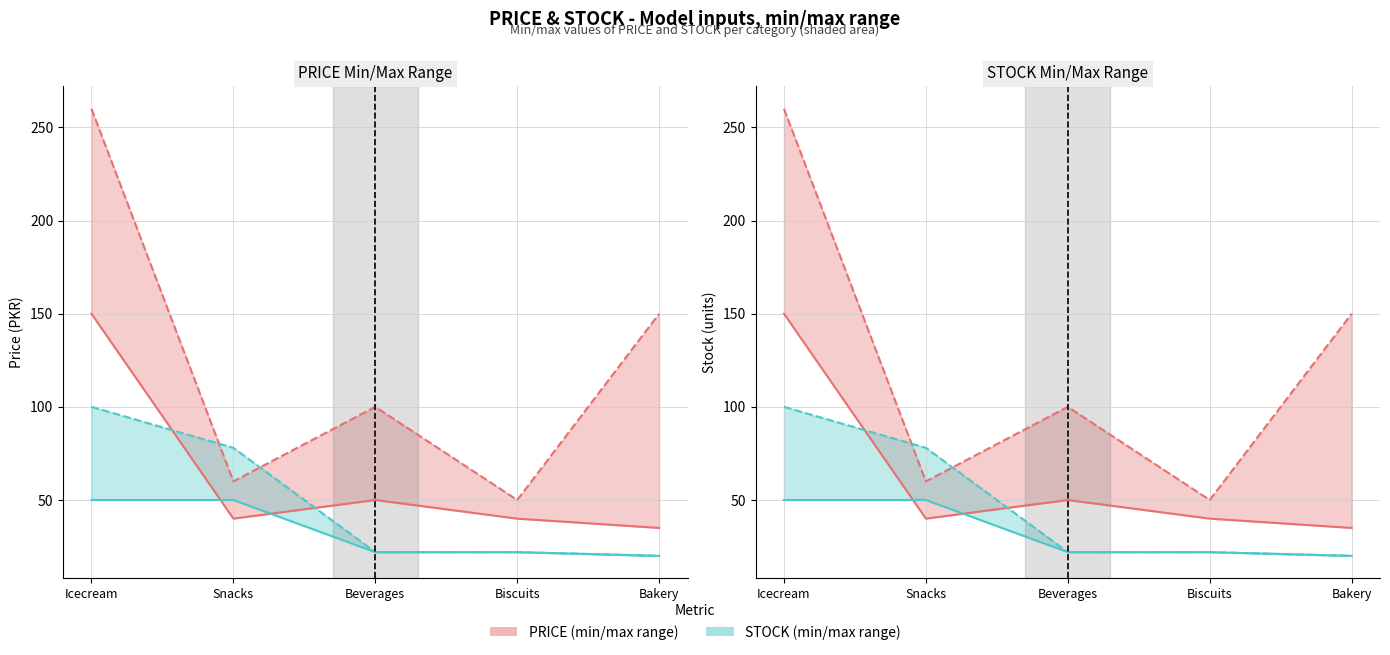

At which category is the sum across all series the highest?

Icecream